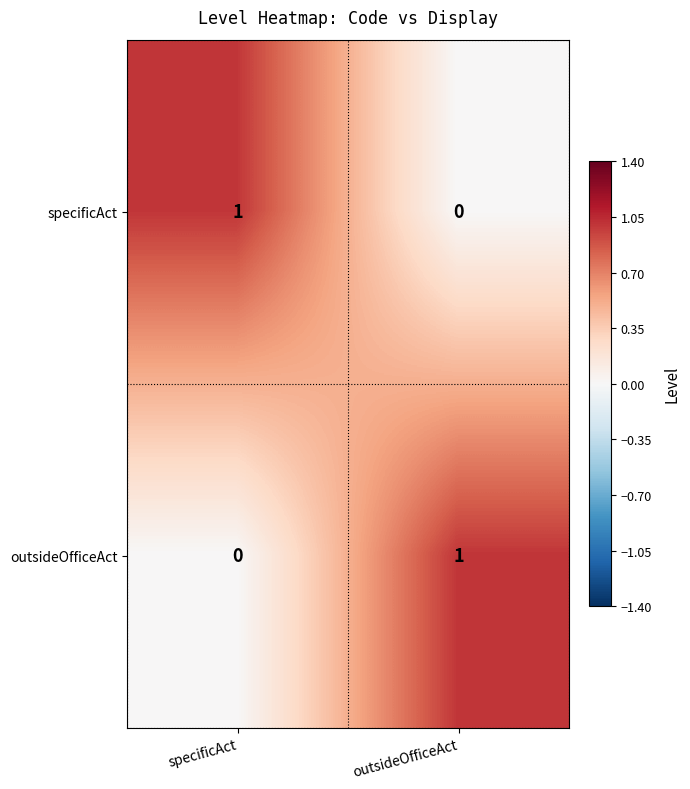

Reading right to left, list all the values displayed in this chart.

specificAct: outsideOfficeAct=0	specificAct=1
outsideOfficeAct: outsideOfficeAct=1	specificAct=0